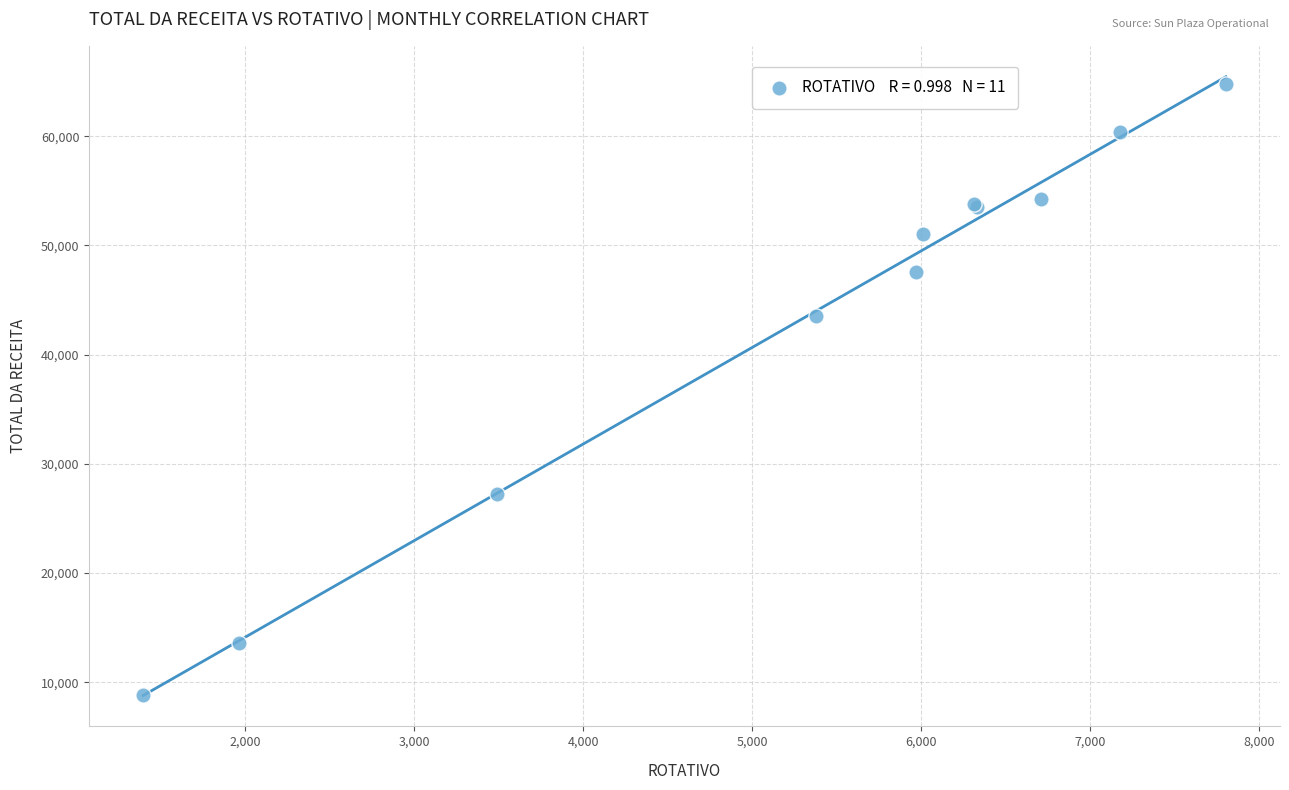

What Y value in the scatter plot is closest to 36815?

43561